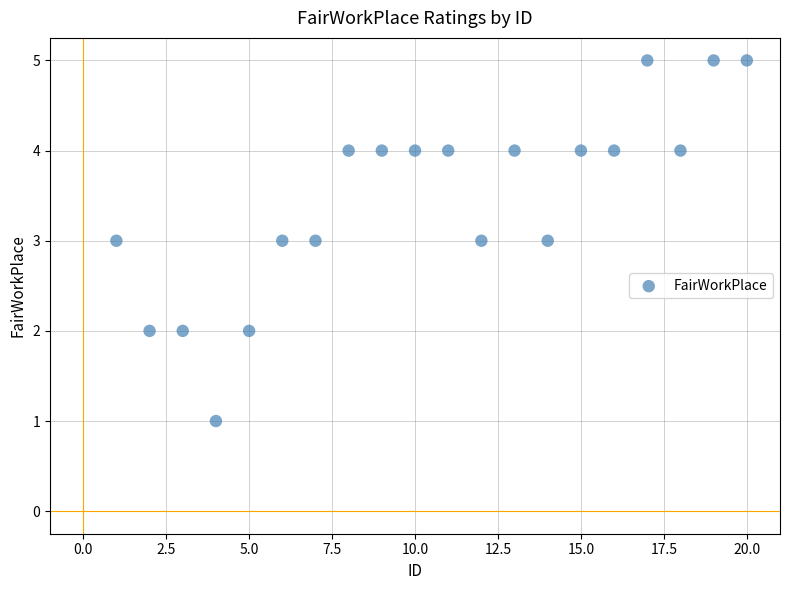

What is the range of Y values (max minus min)?

4